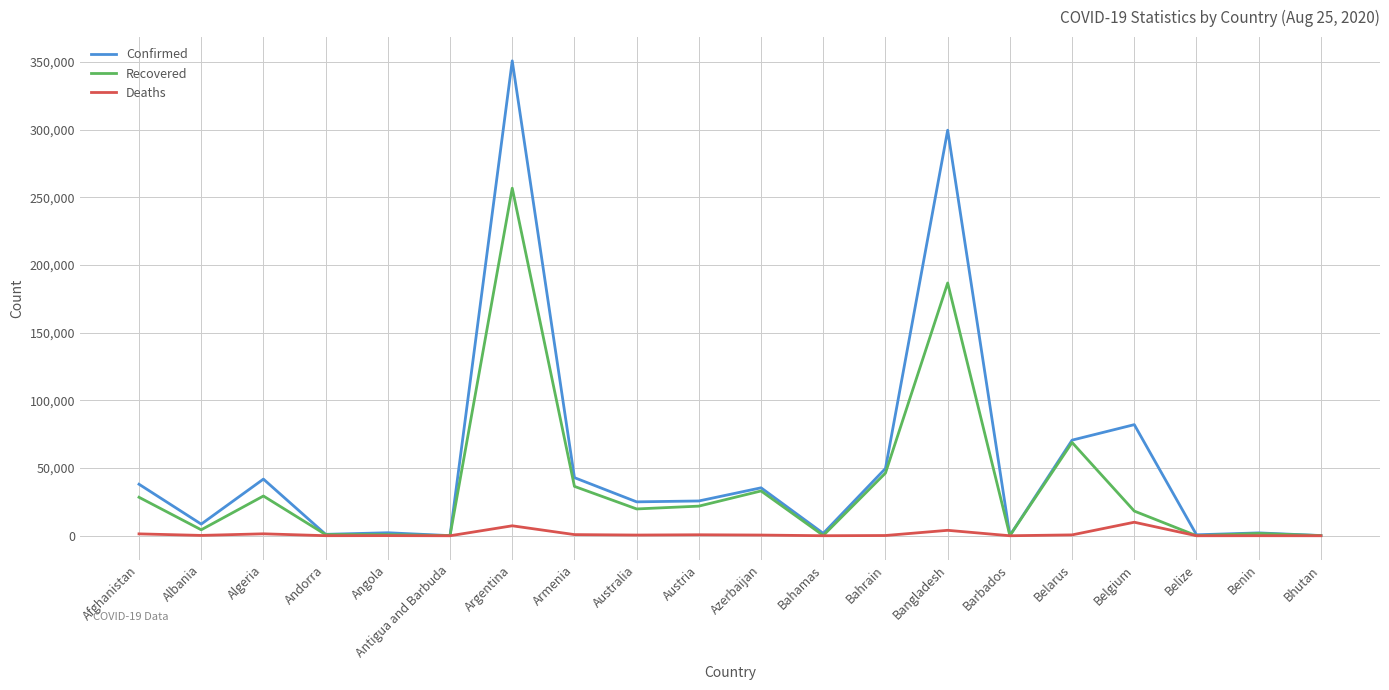

Between Albania and Bahrain, which series saw the biggest shift?

Recovered